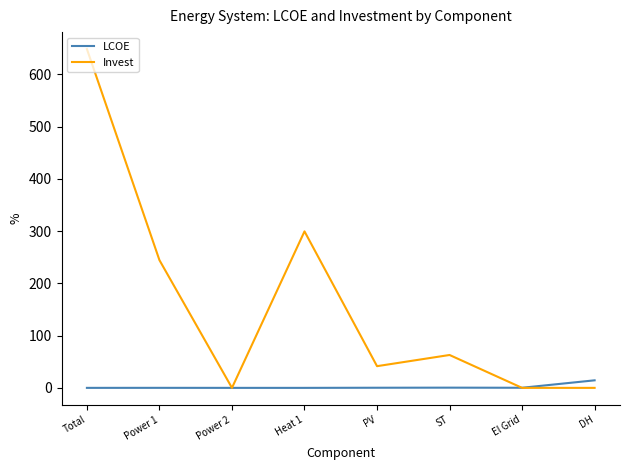

Is it true that Invest equals 299.6 at Heat 1?

True